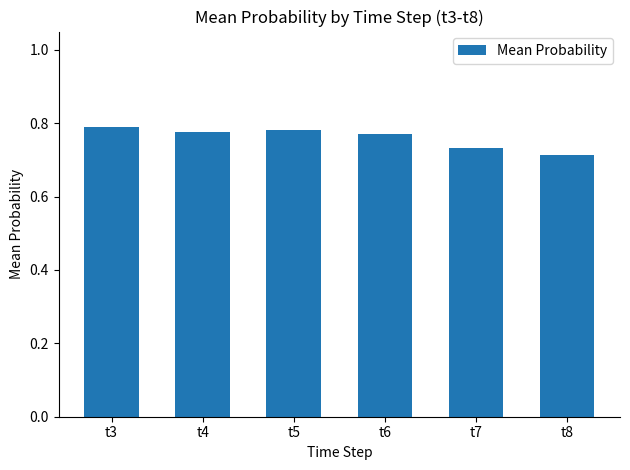

Is it true that the value at t5 is 1.2?

False